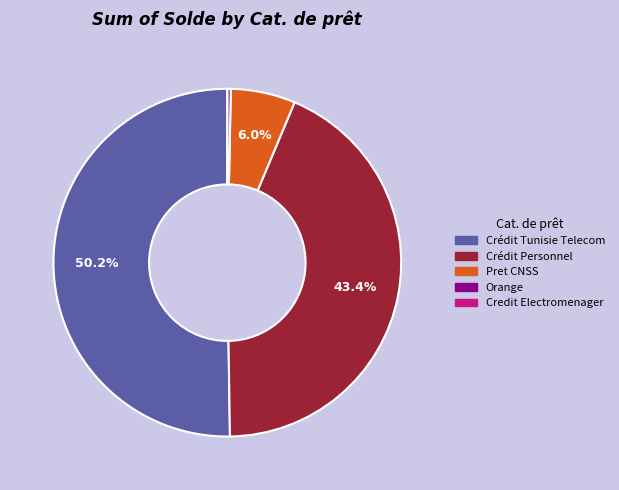

To the nearest percent, what portion does Crédit Tunisie Telecom represent?

50%